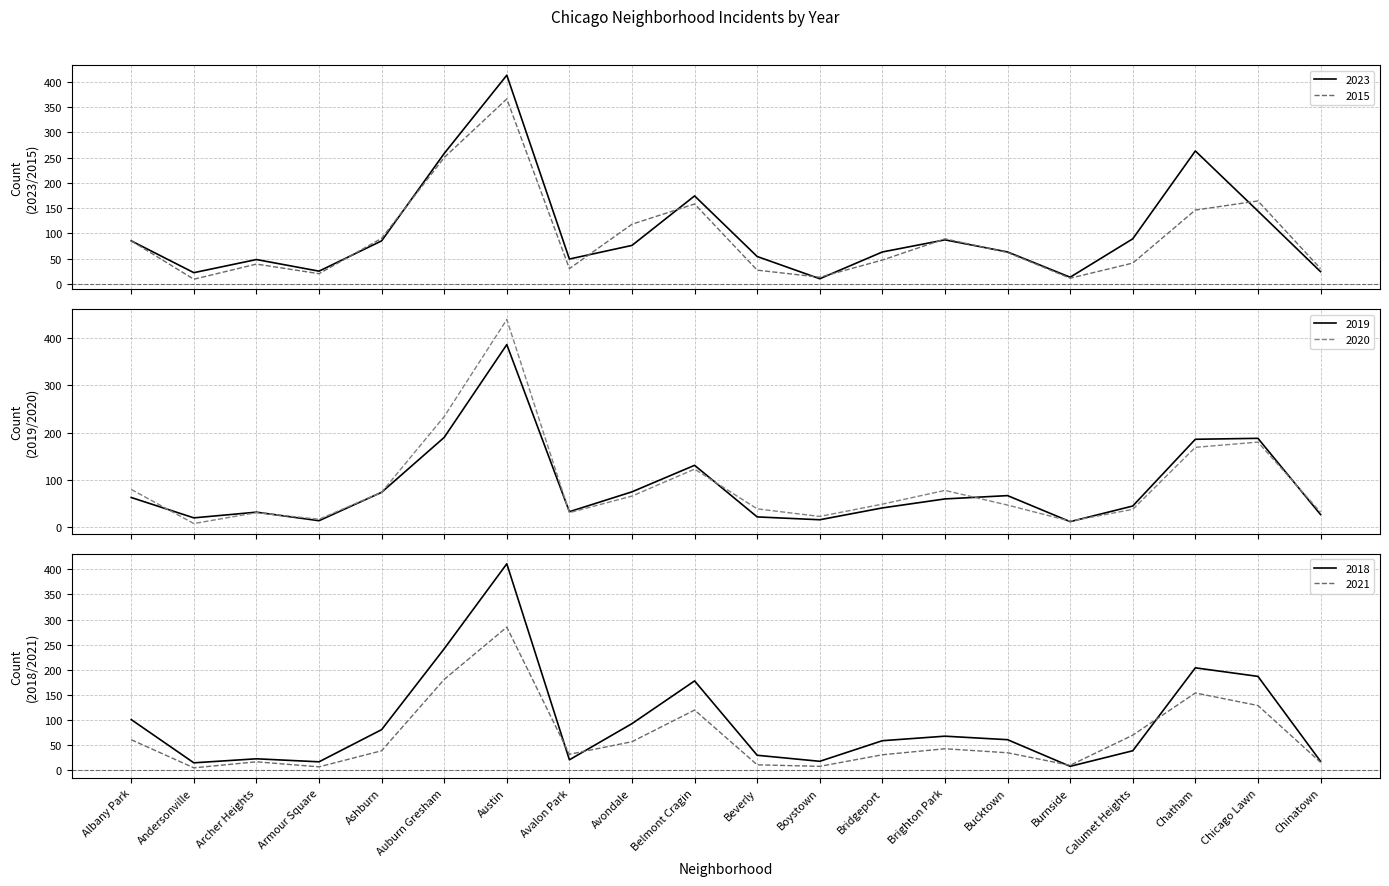

What is the difference between the highest and lowest values at Avondale?

61